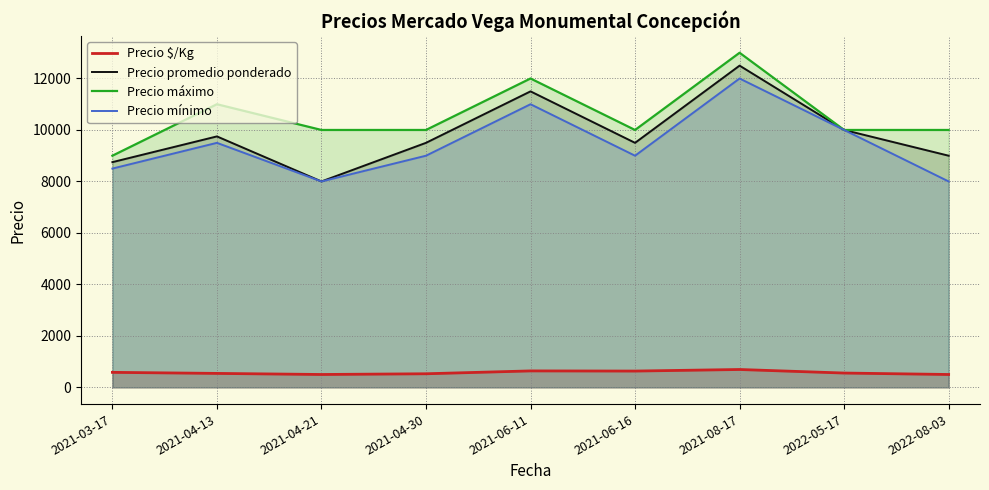

What position from the right is 2021-08-17?

3